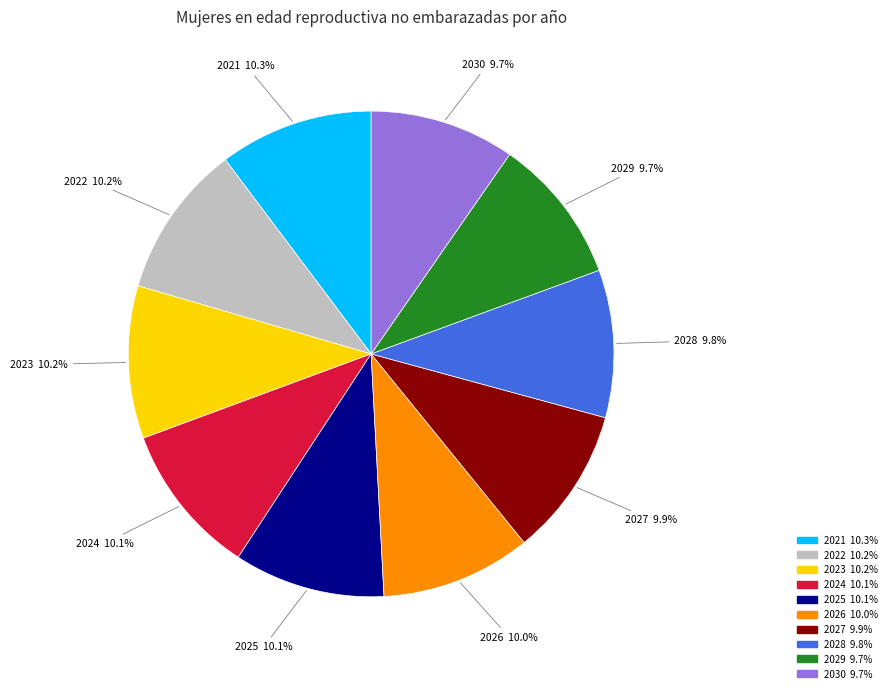

What is the ratio of the value at 2025 to the value at 2027?

1.0